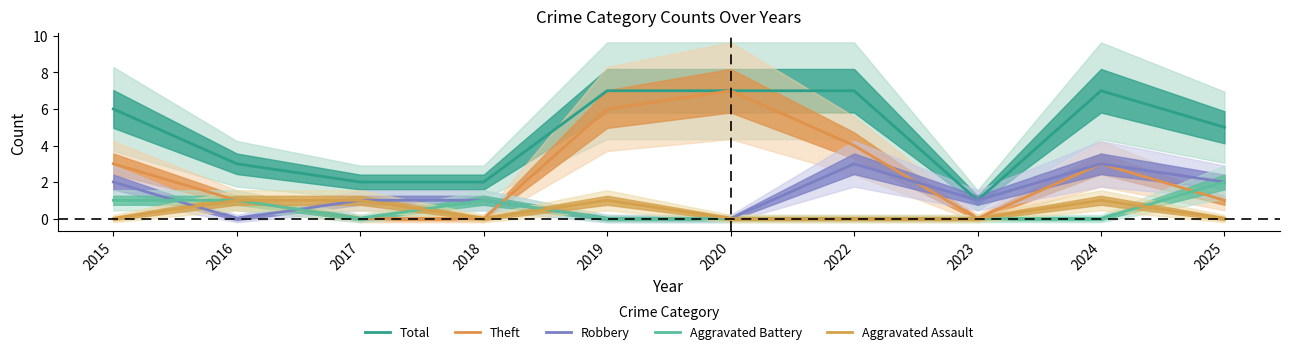

The value of Robbery at 2024 is 4. True or false?

False